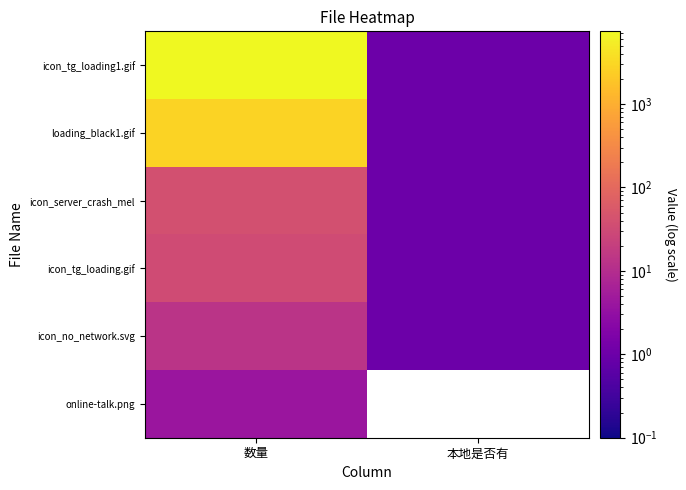

Reading right to left, list all the values displayed in this chart.

icon_tg_loading1.gif: 本地是否有=1	数量=7416
loading_black1.gif: 本地是否有=1	数量=2739
icon_server_crash_mel: 本地是否有=1	数量=40
icon_tg_loading.gif: 本地是否有=1	数量=33
icon_no_network.svg: 本地是否有=1	数量=13
online-talk.png: 本地是否有=0	数量=4